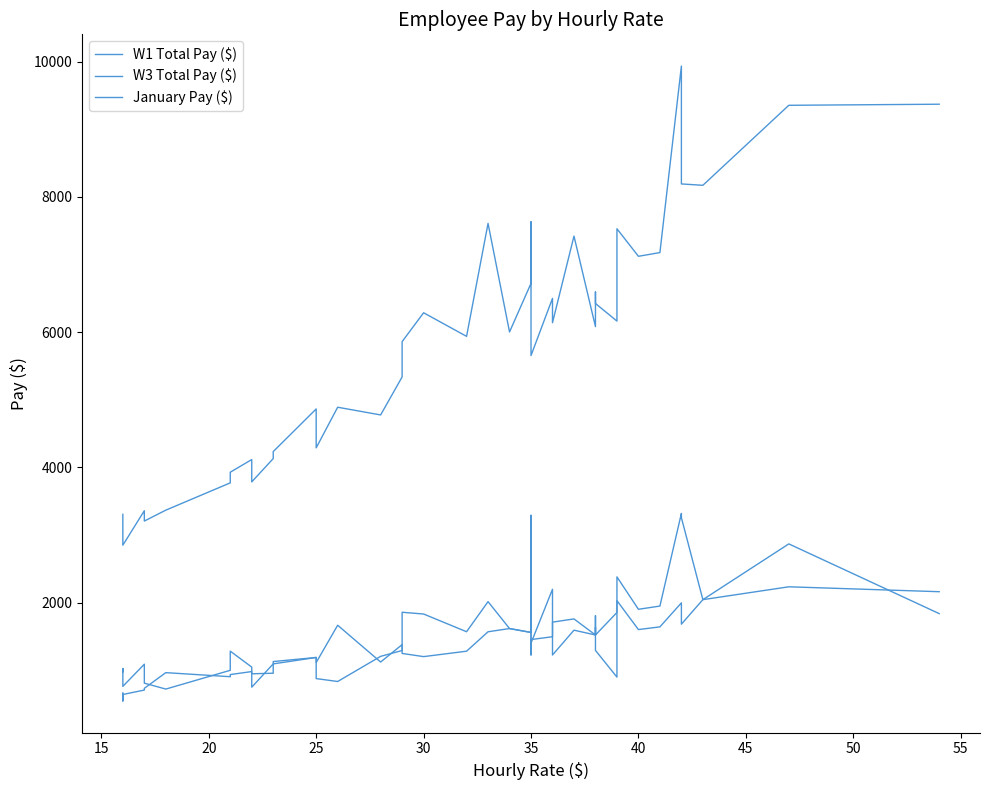

How many data points in W1 Total Pay ($) are above 1400?

19